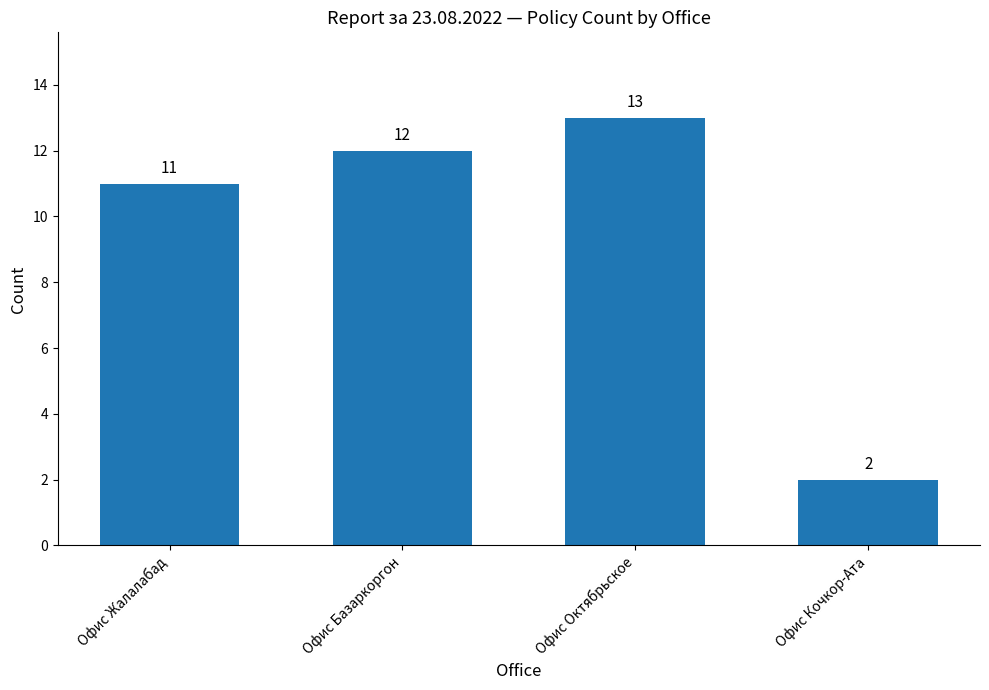

What is the average value?

10